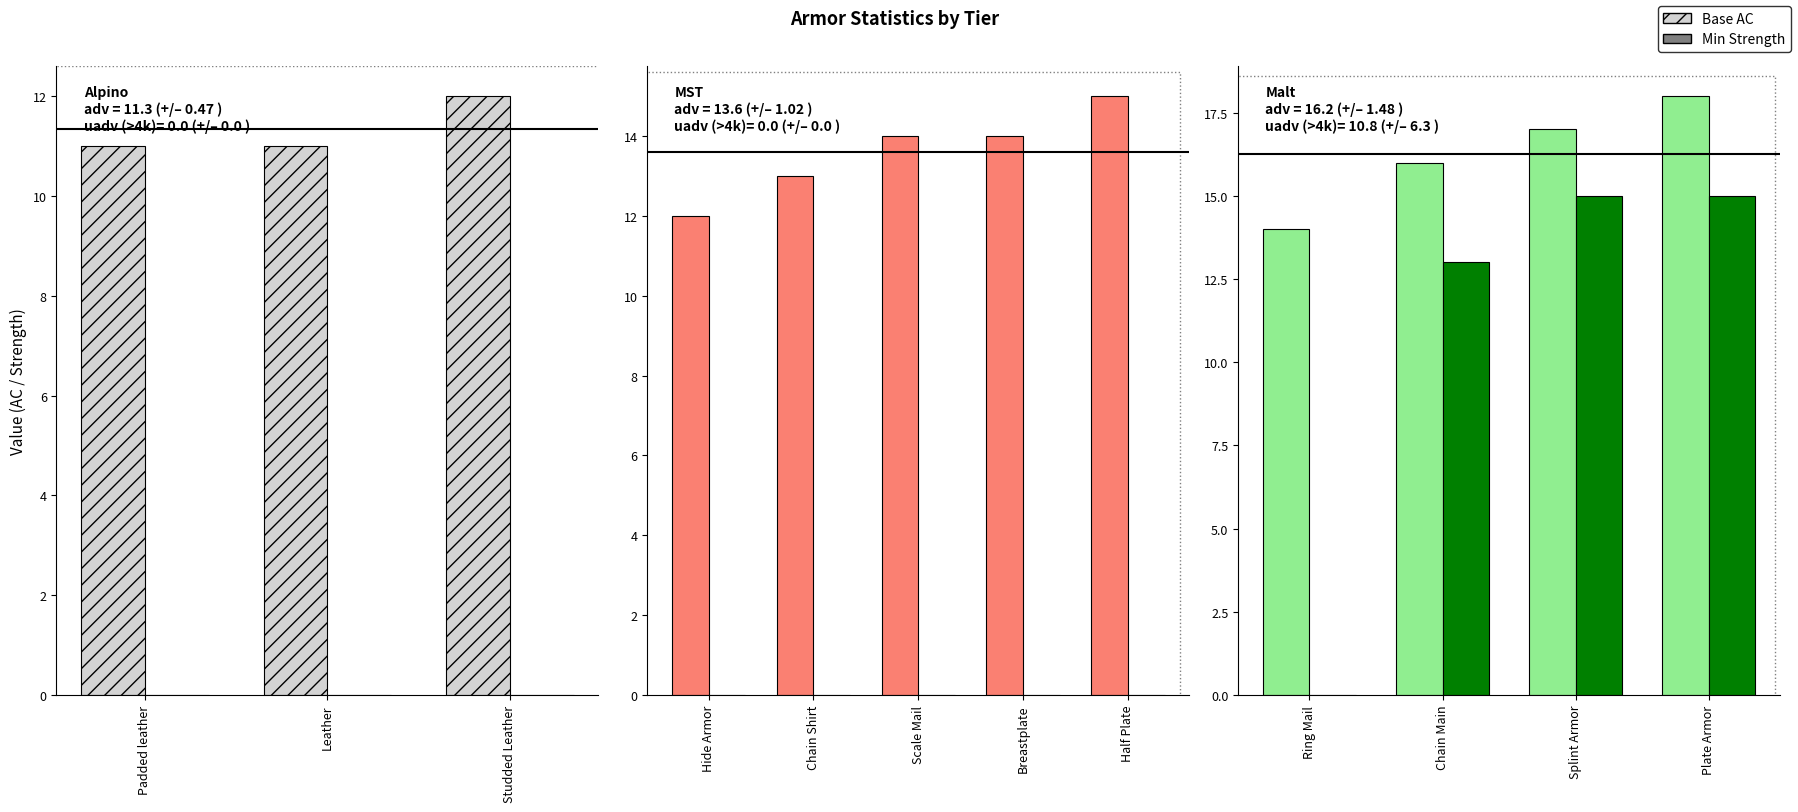

What position from the left is Ring Mail?

1